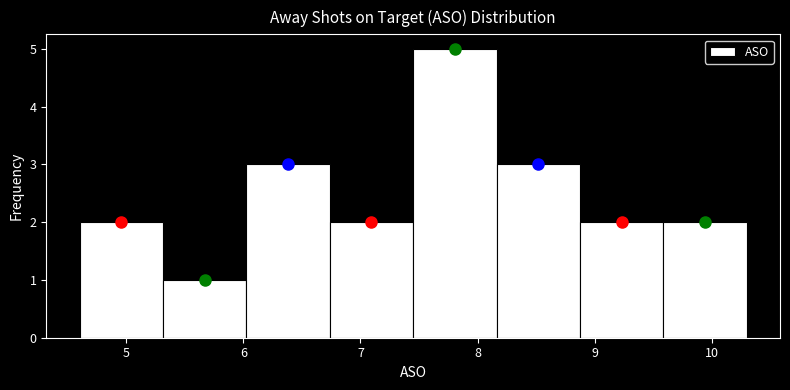

How tall is the bar that spans 5.3 to 6.0 on the x-axis? Neither the bar edges nor the heights are printed on the chart, so give them approximately, as read against the axes.

1